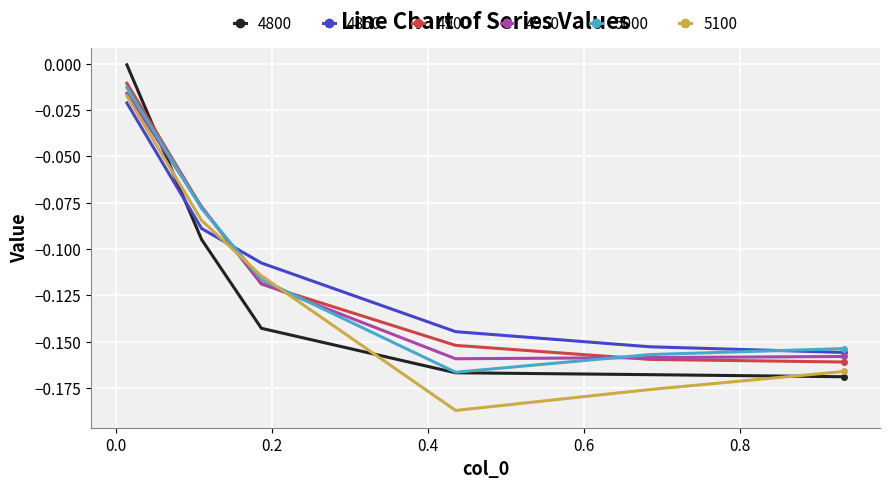

True or false: 4800 and 4900 cross at least once.

True